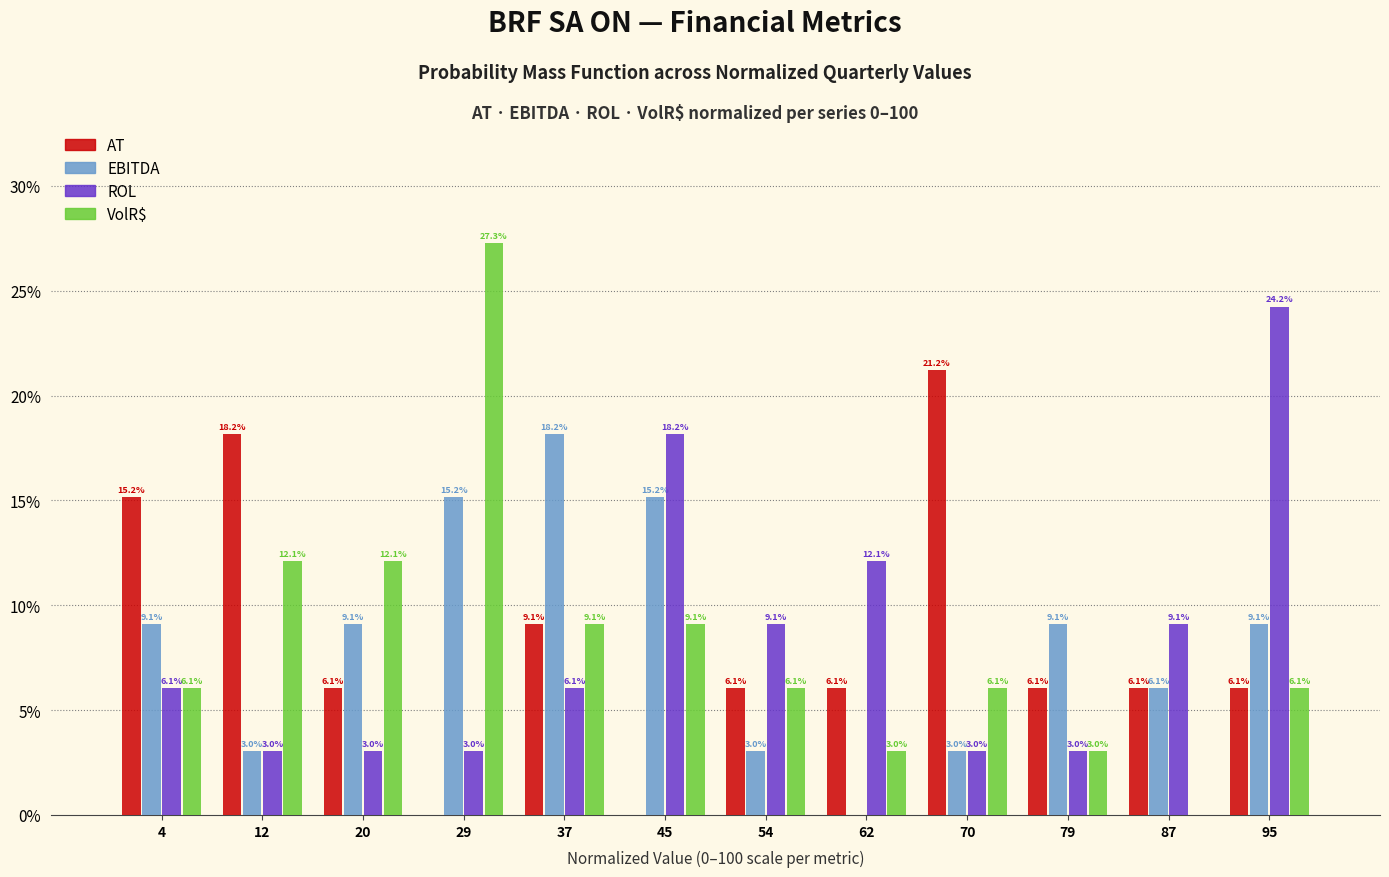

In the EBITDA series, which range on the x-axis has the tallest bar?

33 to 42